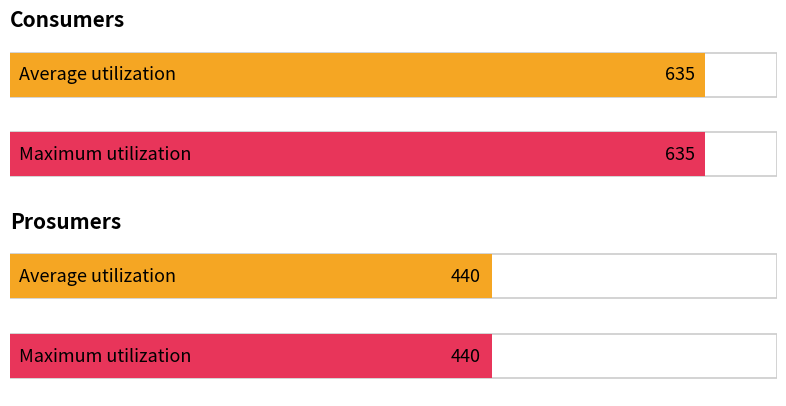

Which series has the widest spread of values?

Consumers